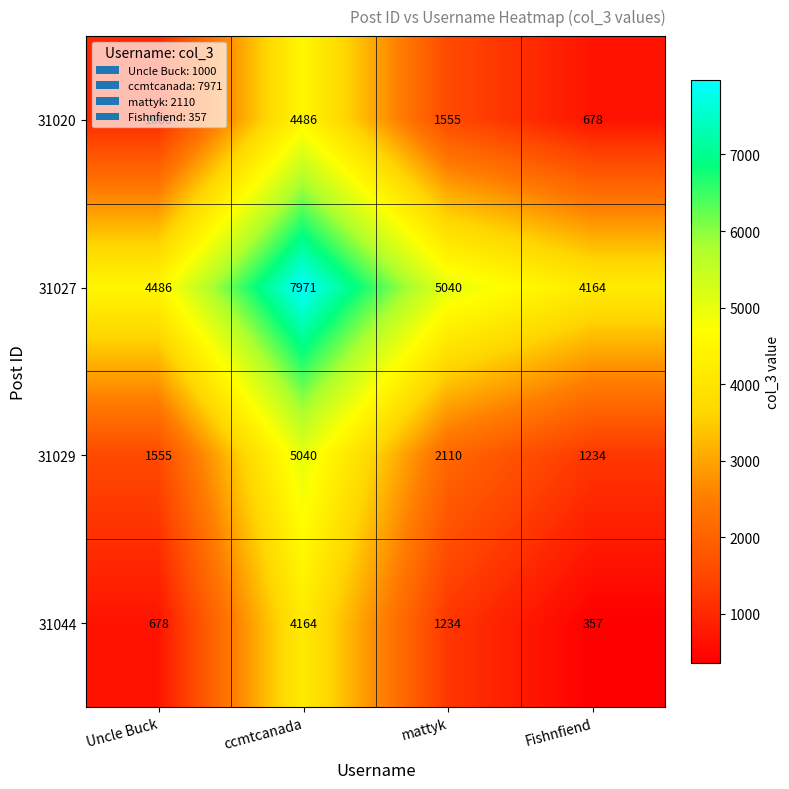

At which label does 31029 first exceed 2110?

ccmtcanada